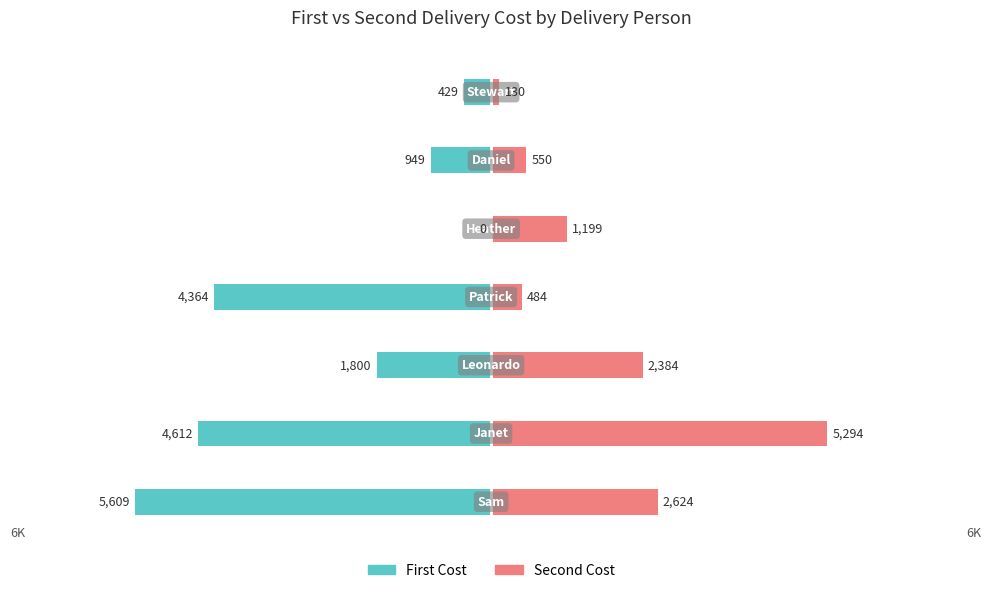

Reading right to left, extract all data points from this chart.

First Cost: -429.0	-949.0	0.0	-4364.0	-1800.0	-4611.9	-5608.9
Second Cost: 129.9	550.0	1199.0	483.9	2383.9	5293.9	2623.9